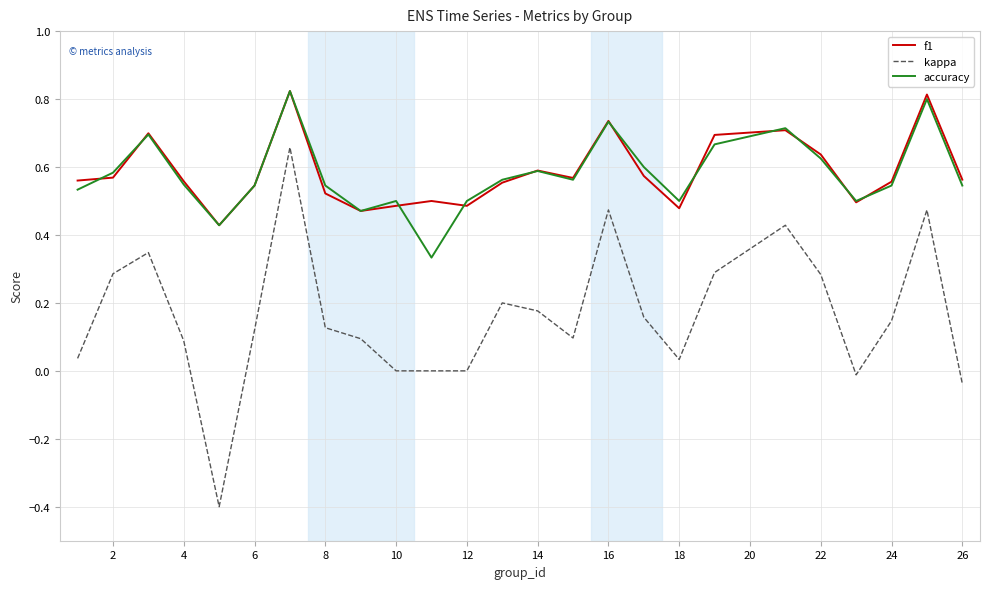

True or false: kappa and f1 intersect in this chart.

False